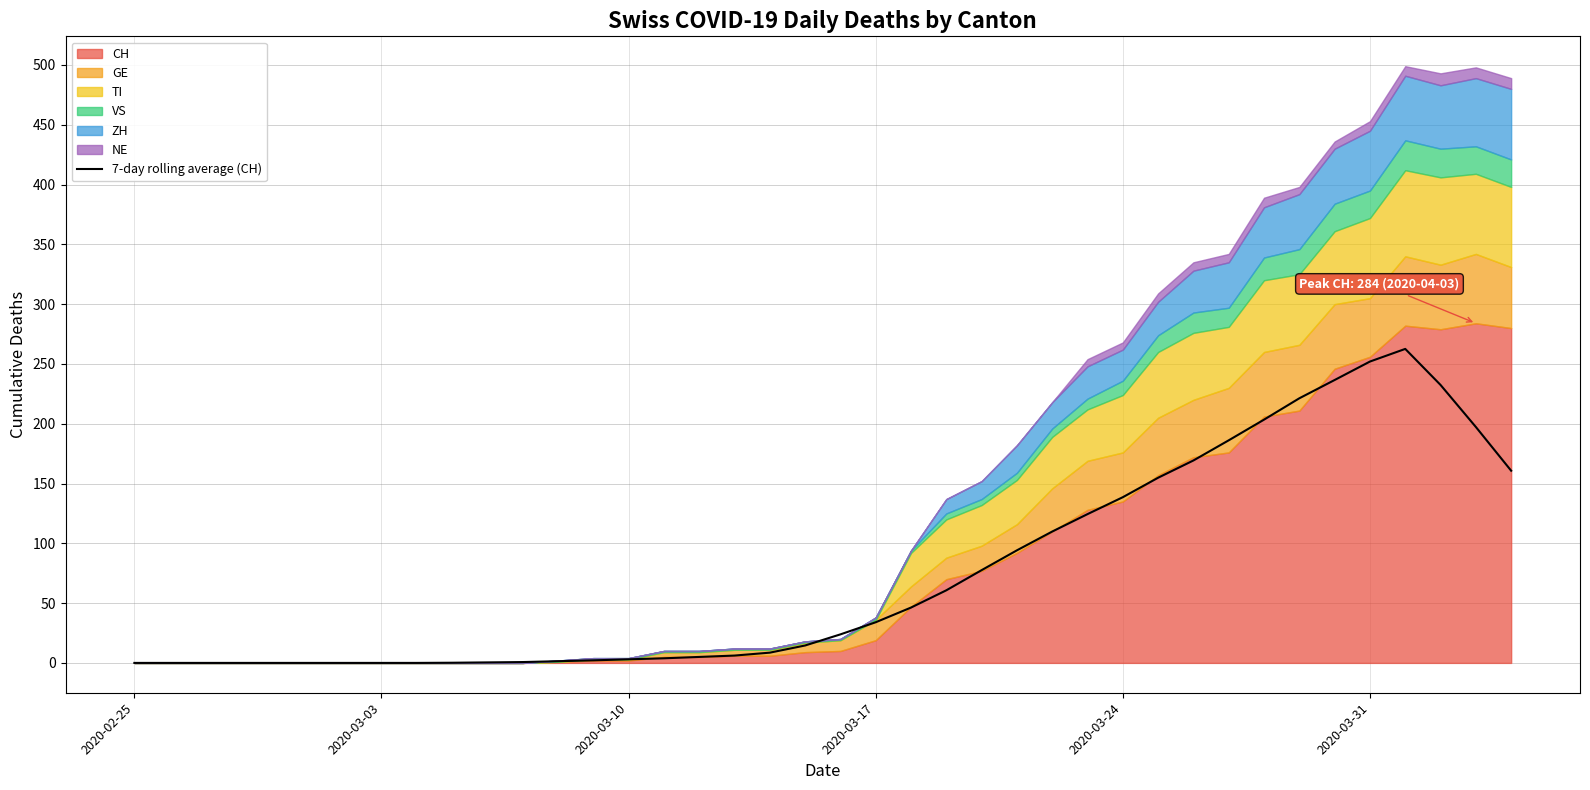

How many interior local peaks (higher than both neighbors) does the data have?

1